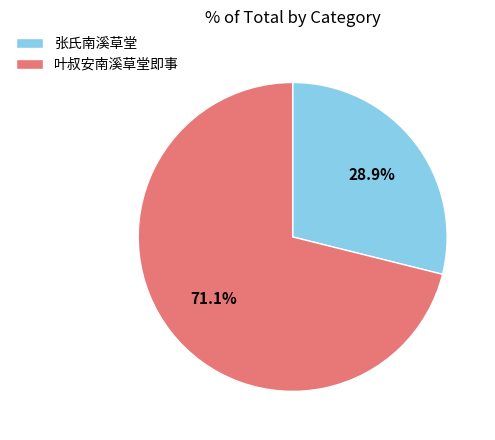

Which slice is the largest?

叶叔安南溪草堂即事